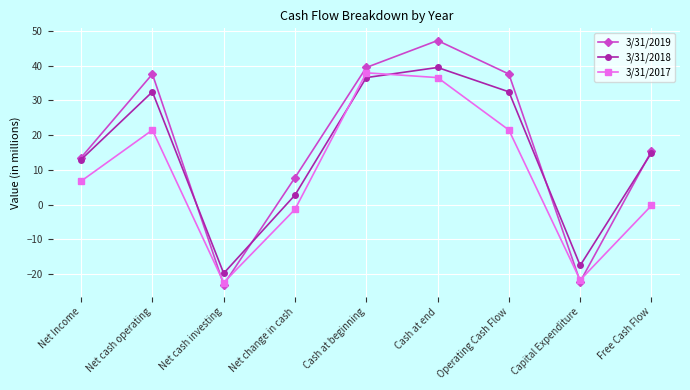

True or false: 3/31/2019 has a value of -23.0 at Net cash investing.

True